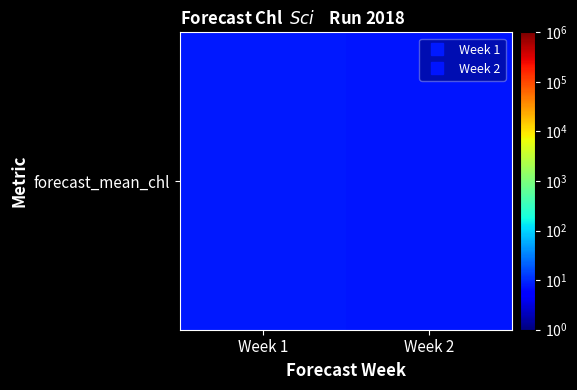

Between Week 2 and Week 1, which is larger?

Week 1